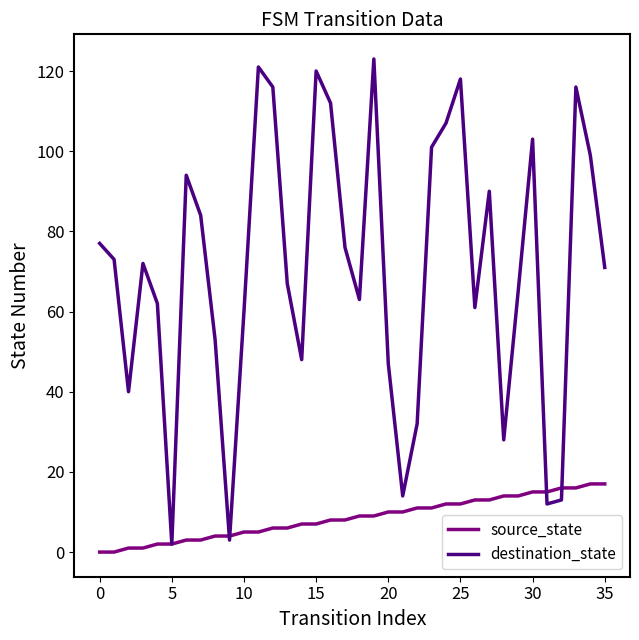

Which series has the widest spread of values?

destination_state